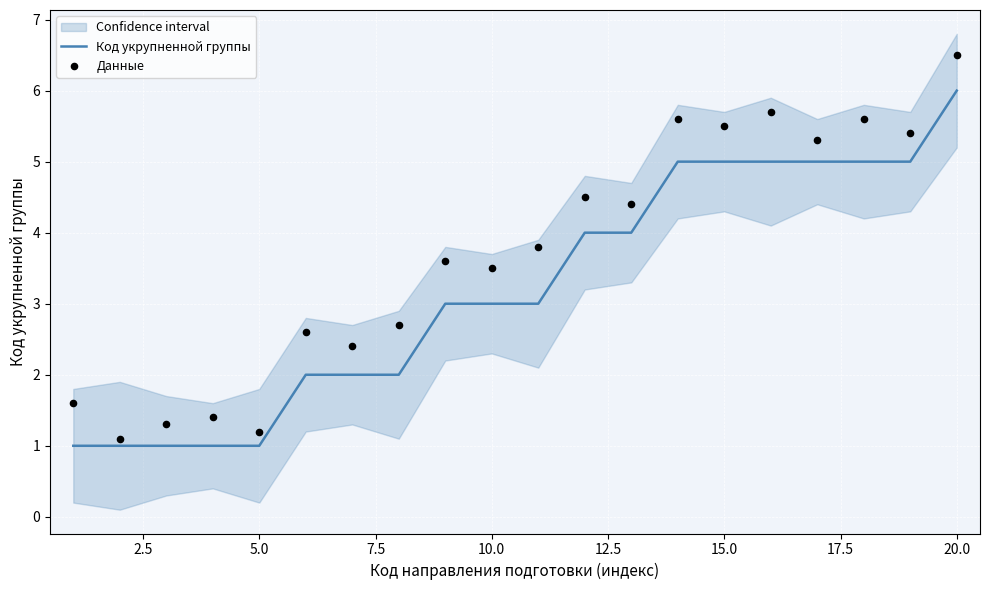

What are all the series names shown in the legend?

Код укрупненной группы, Данные